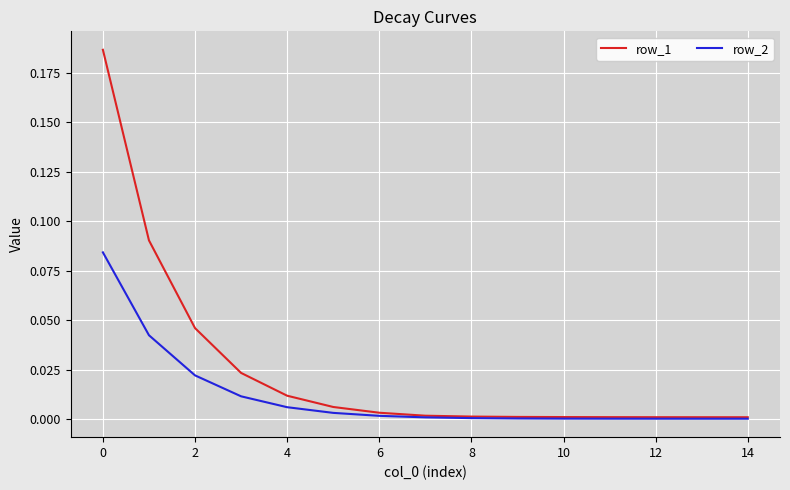

Which series has the widest spread of values?

row_1